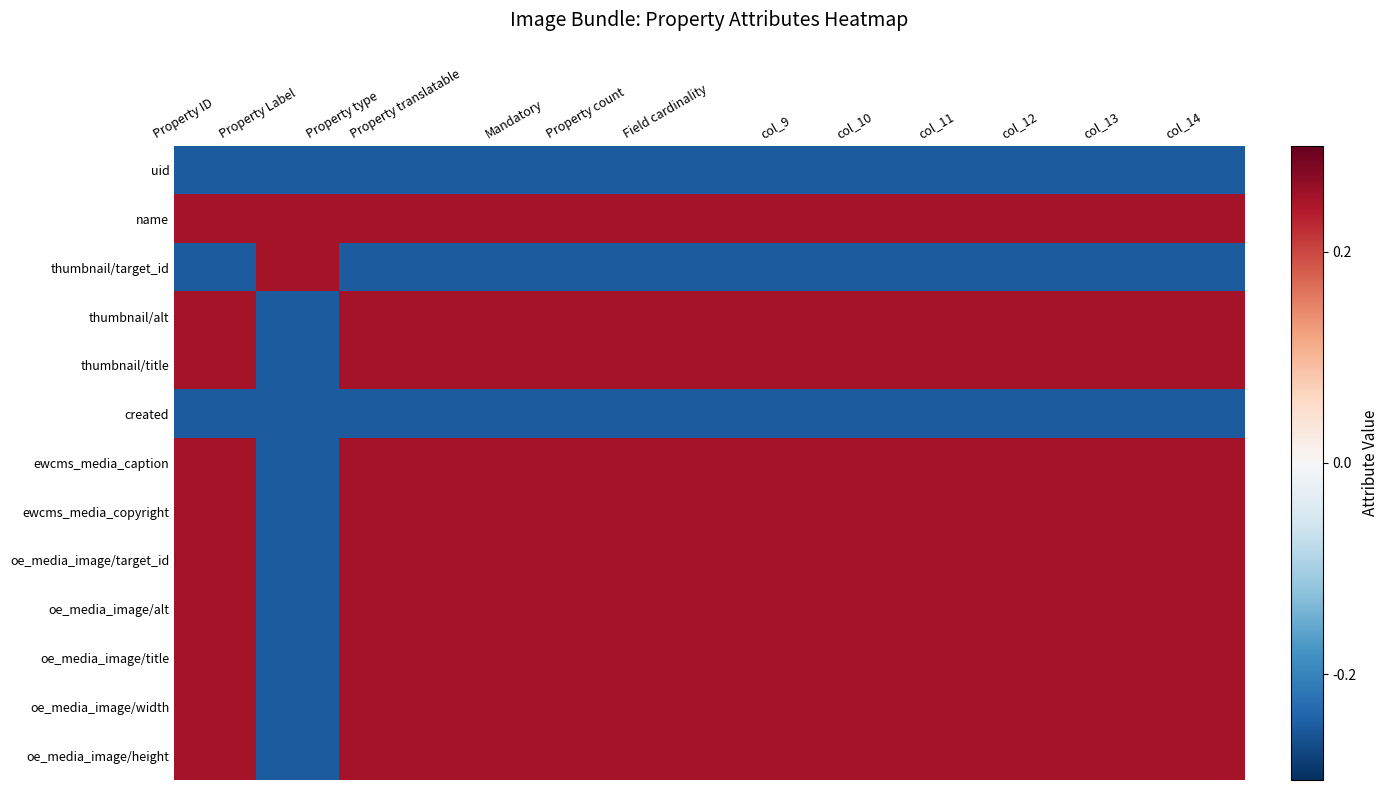

Reading left to right, list all the values displayed in this chart.

uid: Property ID=-0.2	Property Label=-0.2	Property type=-0.2	Property translatable=-0.2	Mandatory=-0.2	Property count=-0.2	Field cardinality=-0.2	col_9=-0.2	col_10=-0.2	col_11=-0.2	col_12=-0.2	col_13=-0.2	col_14=-0.2
name: Property ID=0.2	Property Label=0.2	Property type=0.2	Property translatable=0.2	Mandatory=0.2	Property count=0.2	Field cardinality=0.2	col_9=0.2	col_10=0.2	col_11=0.2	col_12=0.2	col_13=0.2	col_14=0.2
thumbnail/target_id: Property ID=-0.2	Property Label=0.2	Property type=-0.2	Property translatable=-0.2	Mandatory=-0.2	Property count=-0.2	Field cardinality=-0.2	col_9=-0.2	col_10=-0.2	col_11=-0.2	col_12=-0.2	col_13=-0.2	col_14=-0.2
thumbnail/alt: Property ID=0.2	Property Label=-0.2	Property type=0.2	Property translatable=0.2	Mandatory=0.2	Property count=0.2	Field cardinality=0.2	col_9=0.2	col_10=0.2	col_11=0.2	col_12=0.2	col_13=0.2	col_14=0.2
thumbnail/title: Property ID=0.2	Property Label=-0.2	Property type=0.2	Property translatable=0.2	Mandatory=0.2	Property count=0.2	Field cardinality=0.2	col_9=0.2	col_10=0.2	col_11=0.2	col_12=0.2	col_13=0.2	col_14=0.2
created: Property ID=-0.2	Property Label=-0.2	Property type=-0.2	Property translatable=-0.2	Mandatory=-0.2	Property count=-0.2	Field cardinality=-0.2	col_9=-0.2	col_10=-0.2	col_11=-0.2	col_12=-0.2	col_13=-0.2	col_14=-0.2
ewcms_media_caption: Property ID=0.2	Property Label=-0.2	Property type=0.2	Property translatable=0.2	Mandatory=0.2	Property count=0.2	Field cardinality=0.2	col_9=0.2	col_10=0.2	col_11=0.2	col_12=0.2	col_13=0.2	col_14=0.2
ewcms_media_copyright: Property ID=0.2	Property Label=-0.2	Property type=0.2	Property translatable=0.2	Mandatory=0.2	Property count=0.2	Field cardinality=0.2	col_9=0.2	col_10=0.2	col_11=0.2	col_12=0.2	col_13=0.2	col_14=0.2
oe_media_image/target_id: Property ID=0.2	Property Label=-0.2	Property type=0.2	Property translatable=0.2	Mandatory=0.2	Property count=0.2	Field cardinality=0.2	col_9=0.2	col_10=0.2	col_11=0.2	col_12=0.2	col_13=0.2	col_14=0.2
oe_media_image/alt: Property ID=0.2	Property Label=-0.2	Property type=0.2	Property translatable=0.2	Mandatory=0.2	Property count=0.2	Field cardinality=0.2	col_9=0.2	col_10=0.2	col_11=0.2	col_12=0.2	col_13=0.2	col_14=0.2
oe_media_image/title: Property ID=0.2	Property Label=-0.2	Property type=0.2	Property translatable=0.2	Mandatory=0.2	Property count=0.2	Field cardinality=0.2	col_9=0.2	col_10=0.2	col_11=0.2	col_12=0.2	col_13=0.2	col_14=0.2
oe_media_image/width: Property ID=0.2	Property Label=-0.2	Property type=0.2	Property translatable=0.2	Mandatory=0.2	Property count=0.2	Field cardinality=0.2	col_9=0.2	col_10=0.2	col_11=0.2	col_12=0.2	col_13=0.2	col_14=0.2
oe_media_image/height: Property ID=0.2	Property Label=-0.2	Property type=0.2	Property translatable=0.2	Mandatory=0.2	Property count=0.2	Field cardinality=0.2	col_9=0.2	col_10=0.2	col_11=0.2	col_12=0.2	col_13=0.2	col_14=0.2